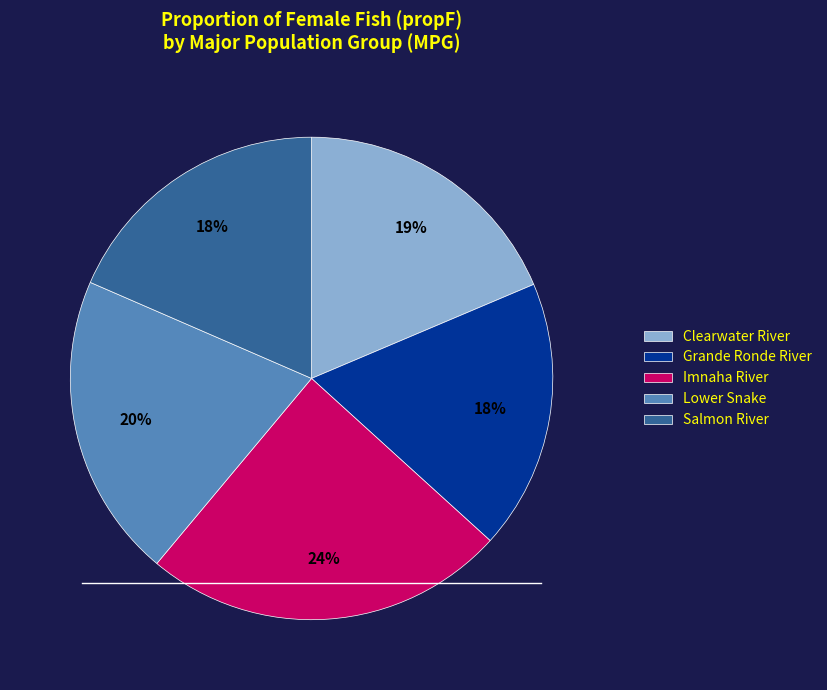

To the nearest percent, what is the difference between the largest and smallest slice percentages?

6%